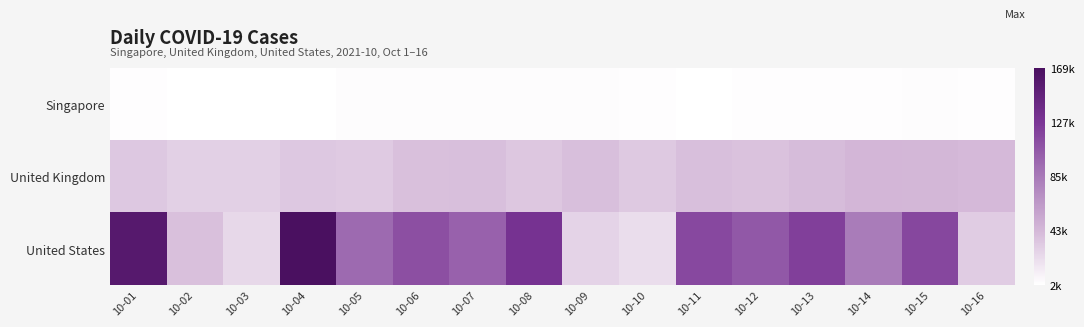

Reading left to right, what are all the values shown in this chart?

Singapore: 10-01=2909	10-02=2356	10-03=2057	10-04=2475	10-05=3486	10-06=3577	10-07=3483	10-08=3590	10-09=3703	10-10=2809	10-11=2263	10-12=2976	10-13=3190	10-14=2932	10-15=3445	10-16=3348
United Kingdom: 10-01=34684	10-02=29520	10-03=29719	10-04=34502	10-05=33190	10-06=38922	10-07=39898	10-08=35120	10-09=39493	10-10=33654	10-11=39738	10-12=37855	10-13=41669	10-14=44745	10-15=44387	10-16=42899
United States: 10-01=158284	10-02=39206	10-03=25215	10-04=169207	10-05=95234	10-06=111338	10-07=100083	10-08=131142	10-09=27937	10-10=22194	10-11=116202	10-12=106308	10-13=121457	10-14=83756	10-15=116962	10-16=31555